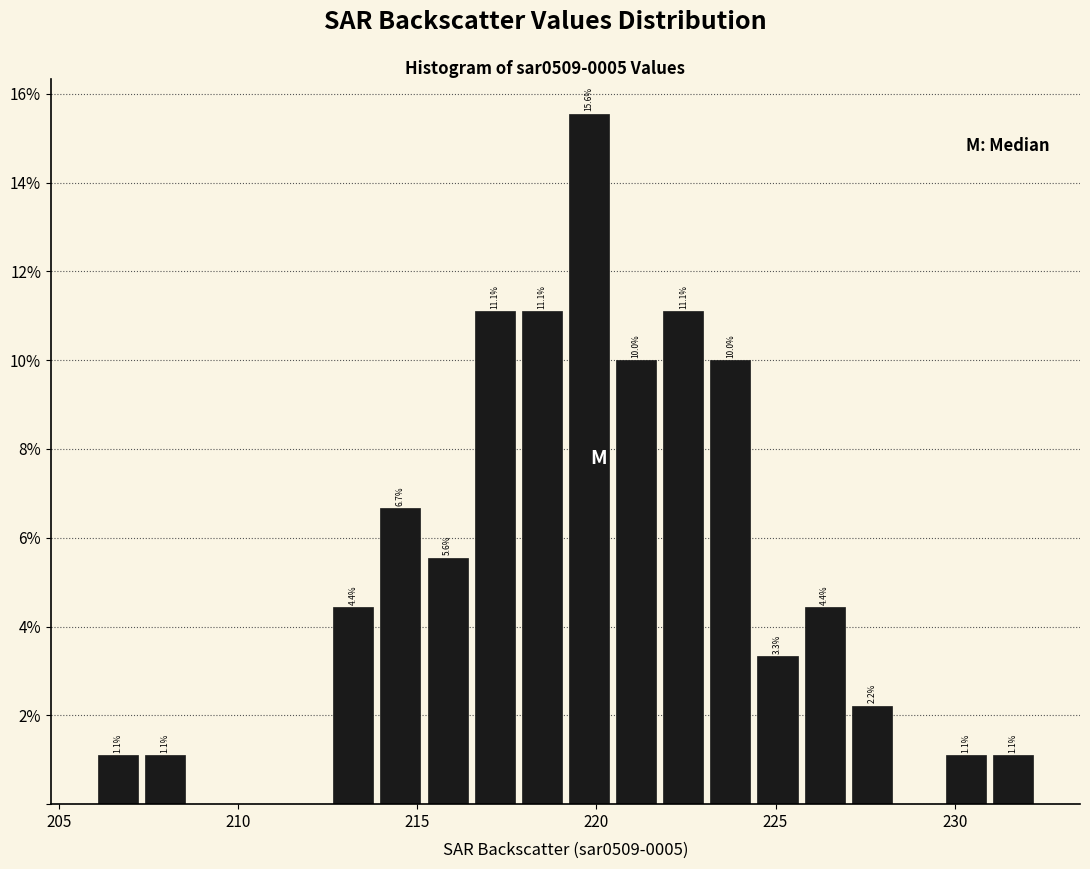

Read against the x-axis, roughly where is the centre of the tallest bar?

220.0